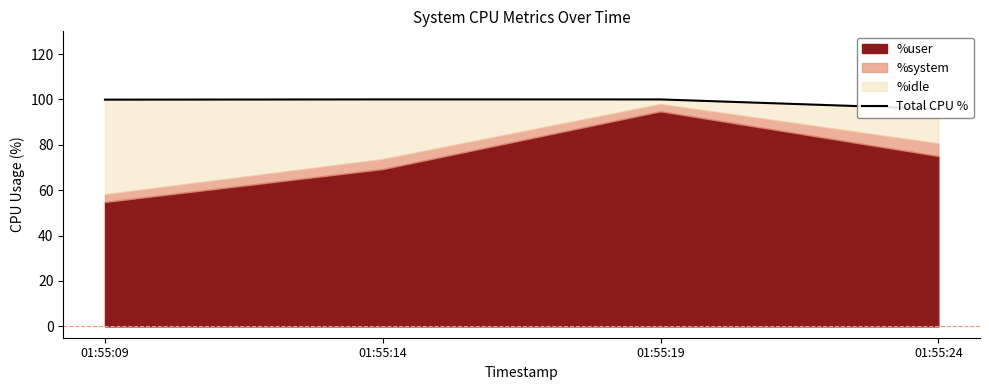

What is the change in value from 01:55:19 to 01:55:24?

-4.1